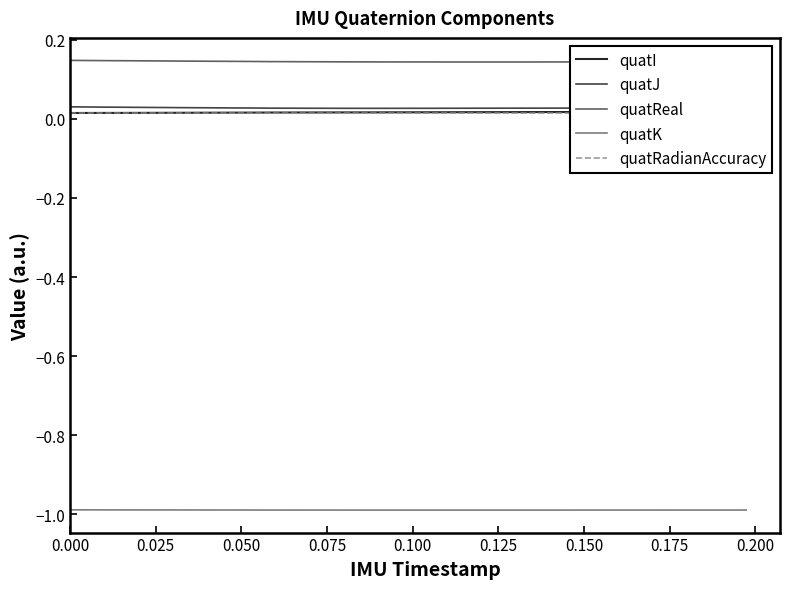

True or false: quatK and quatJ intersect in this chart.

False